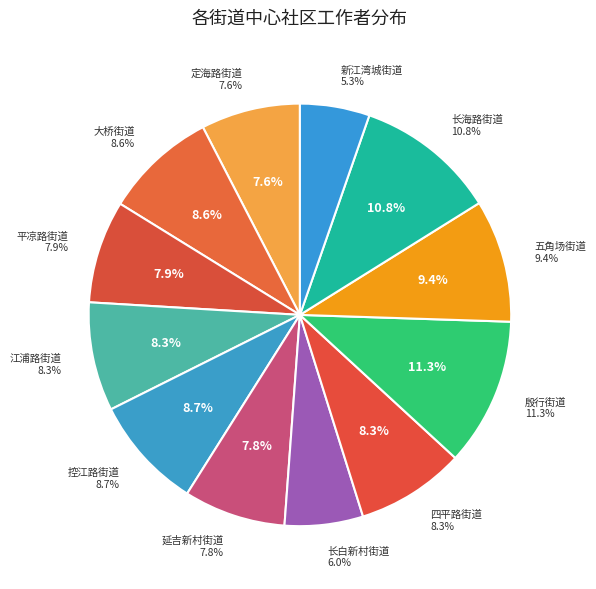

Which slice is the largest?

殷行街道